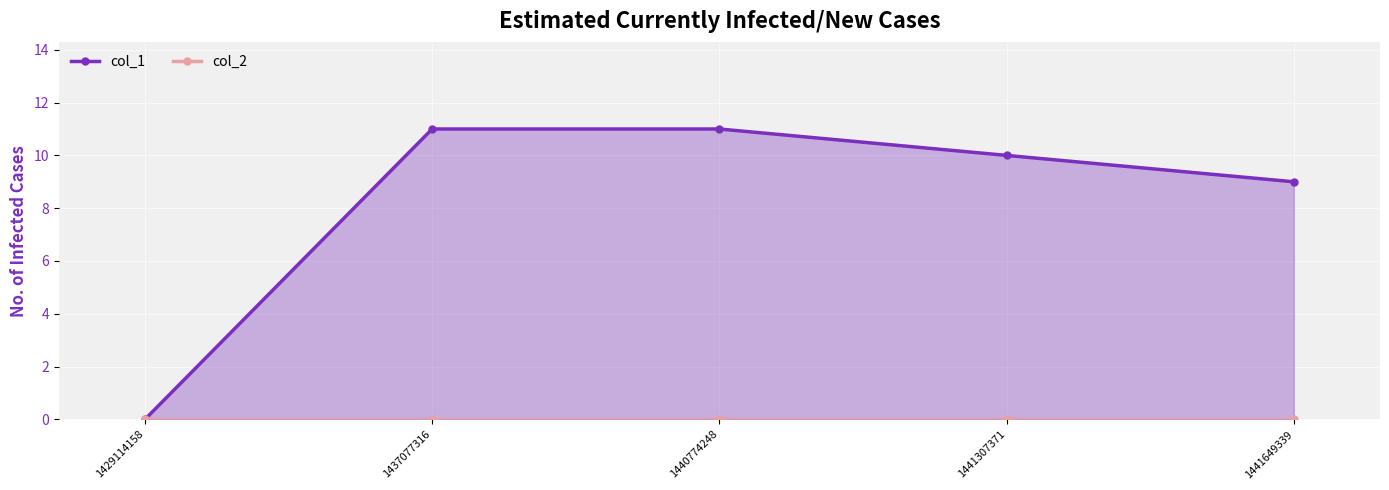

Reading left to right, what are all the values shown in this chart?

col_1: 1429114158=0	1437077316=11	1440774248=11	1441307371=10	1441649339=9
col_2: 1429114158=0	1437077316=0	1440774248=0	1441307371=0	1441649339=0